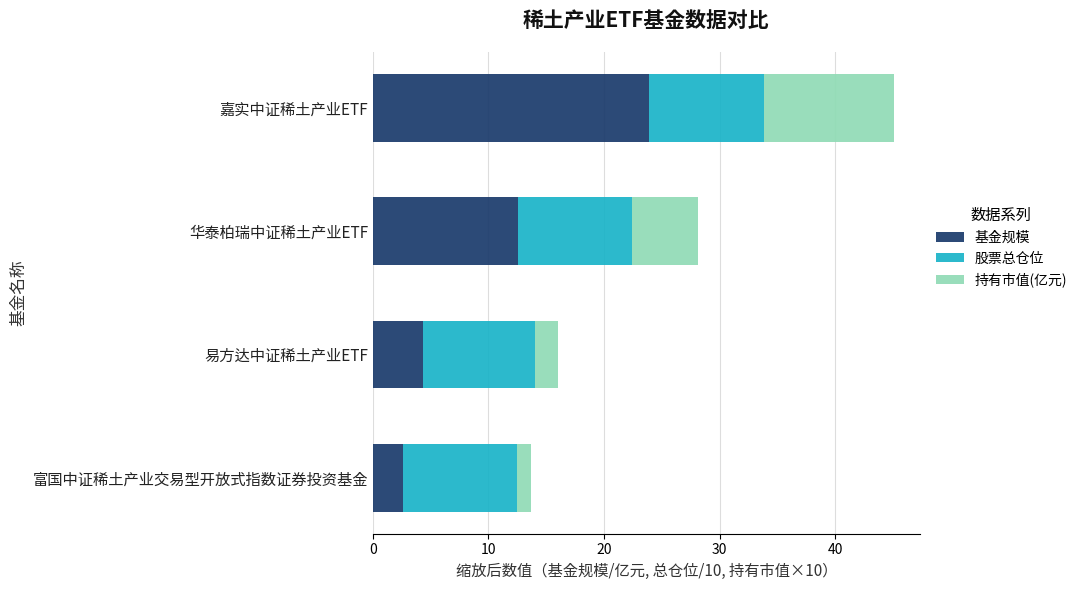

What value does the 基金规模 series have at 嘉实中证稀土产业ETF?

23.9